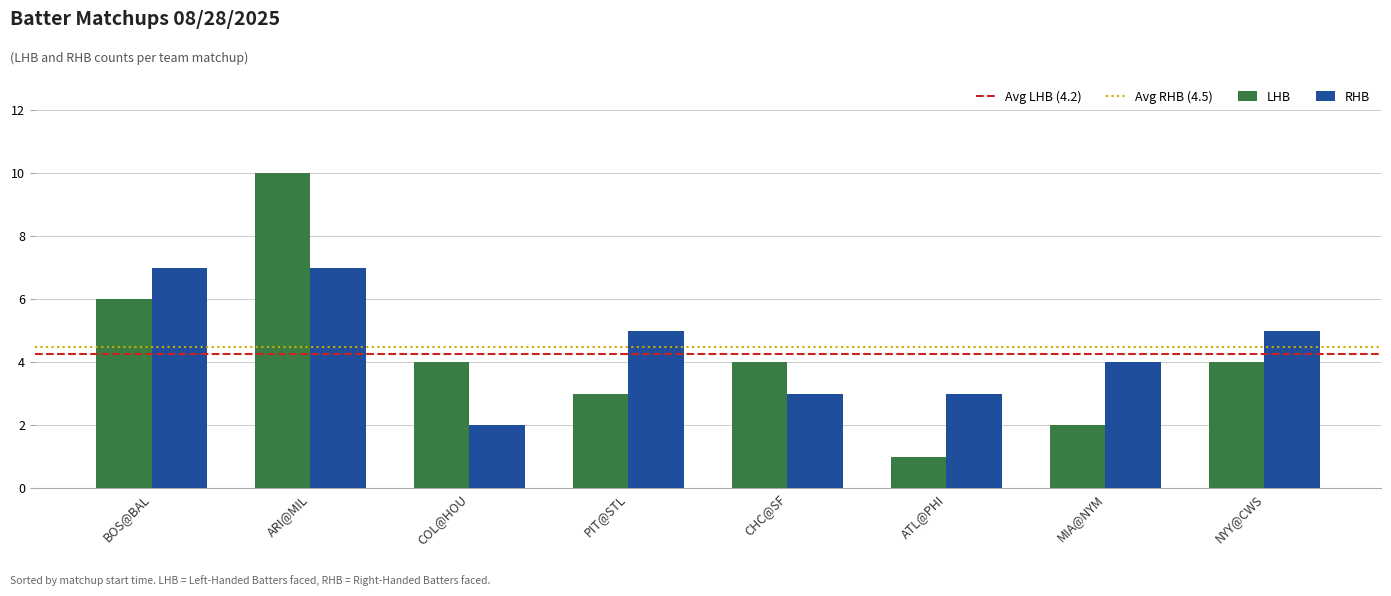

Where does the LHB series first go above 4?

BOS@BAL